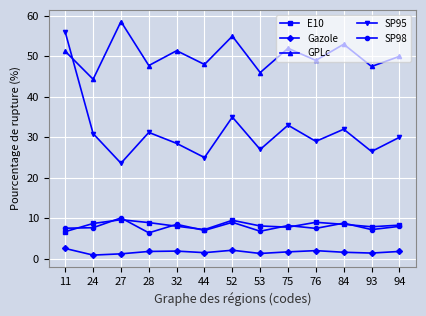

Which series has the largest total across all categories?

GPLc